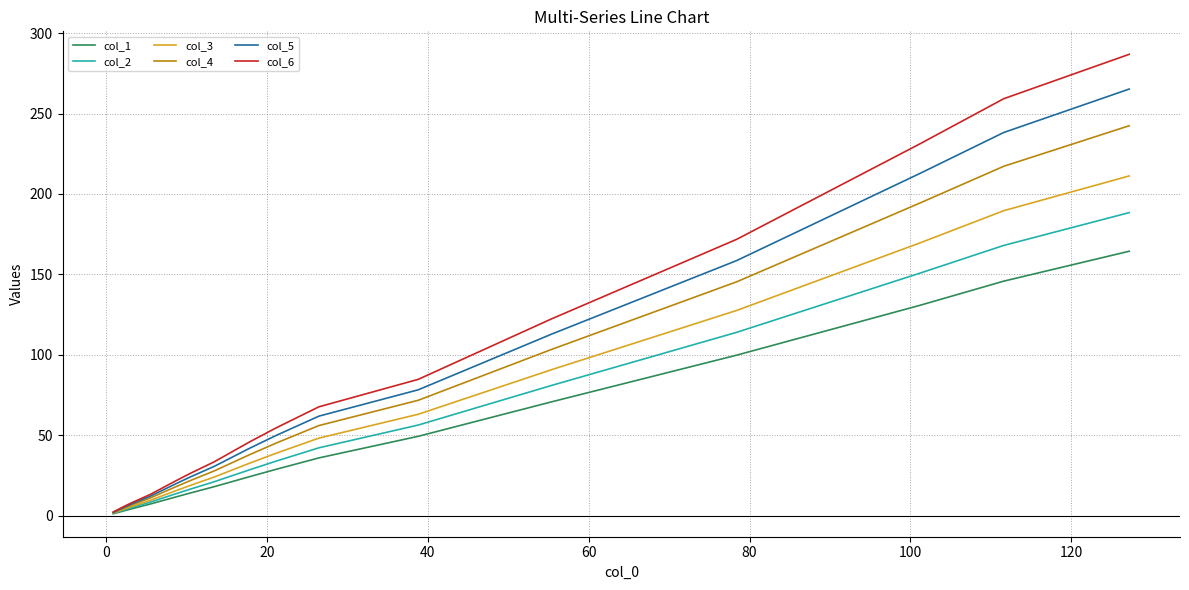

What is the greatest value displayed?

286.8